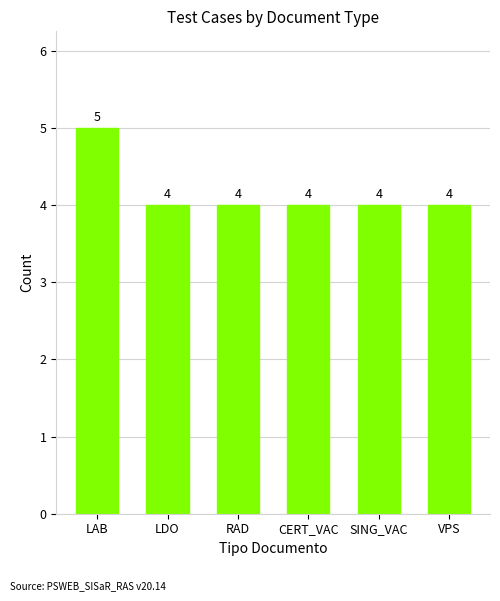

How many categories are shown in the chart?

6